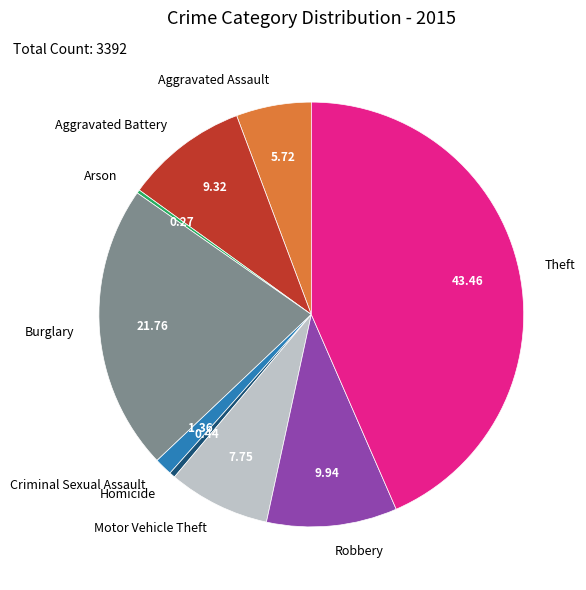

Combined, do Aggravated Assault and Motor Vehicle Theft account for over 50%?

No